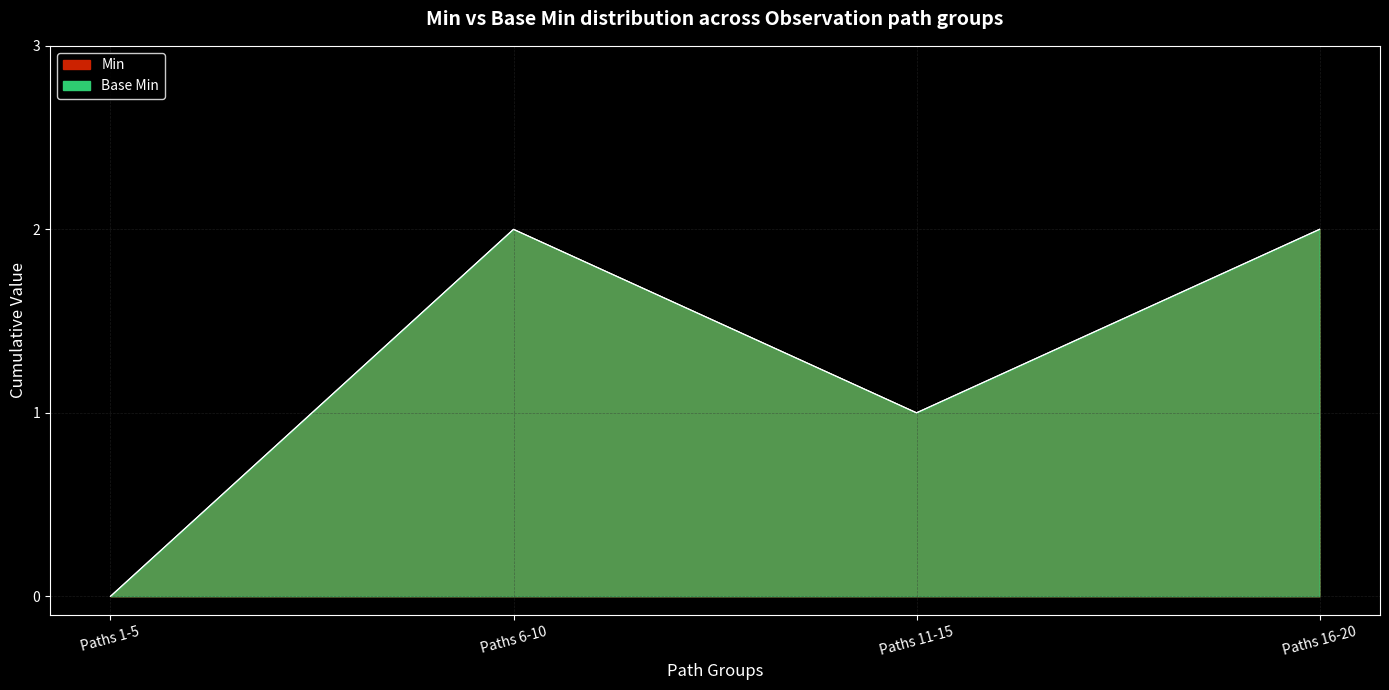

True or false: Base Min and Min cross at least once.

False